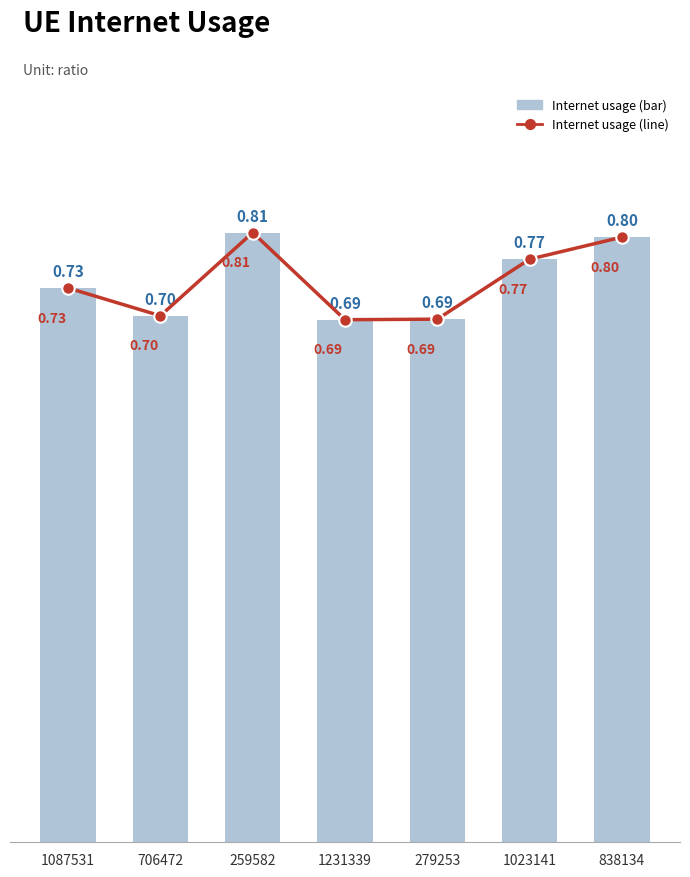

Which series has the largest range (max minus min)?

Internet usage